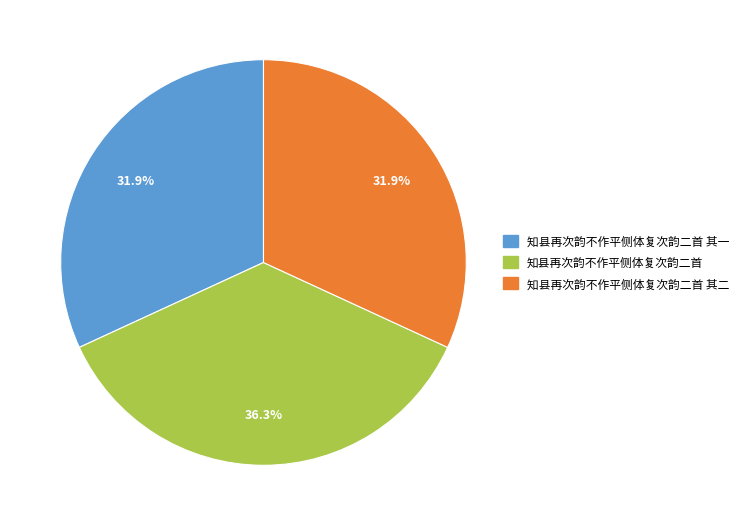

Does any single category account for the majority?

No